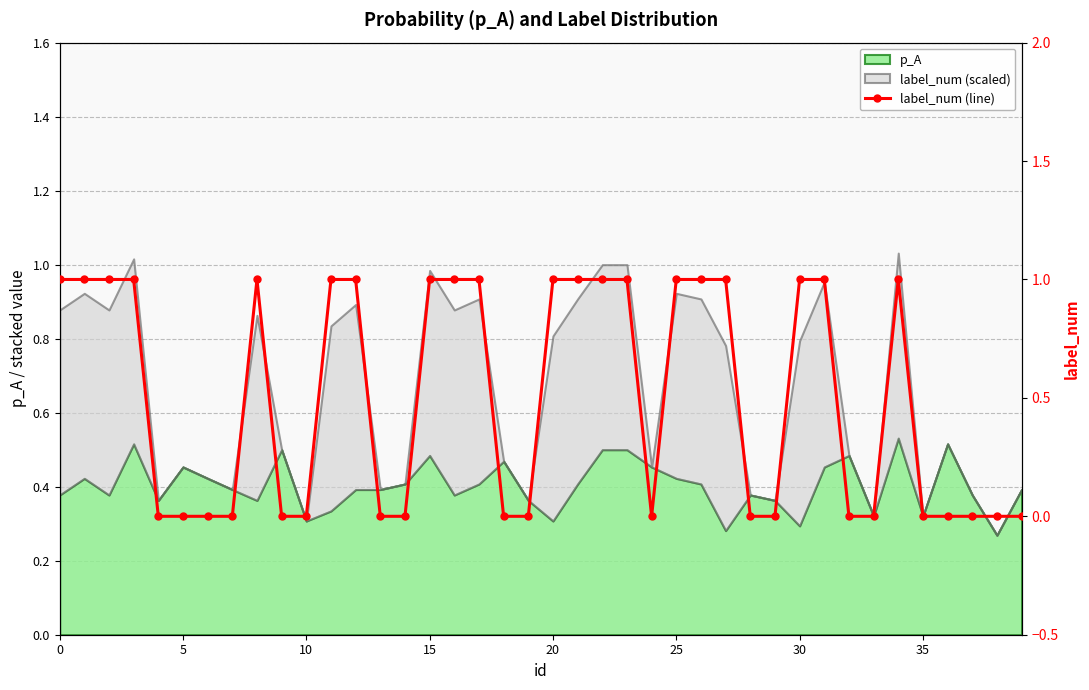

How many lines are shown in the chart?

1